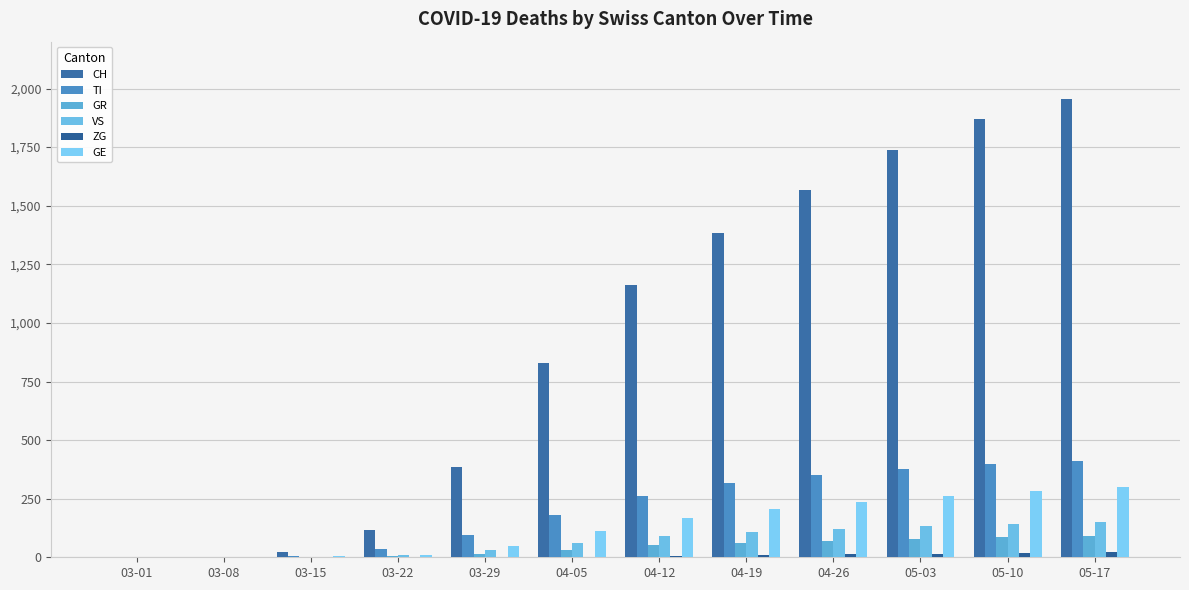

Which series has the widest spread of values?

CH